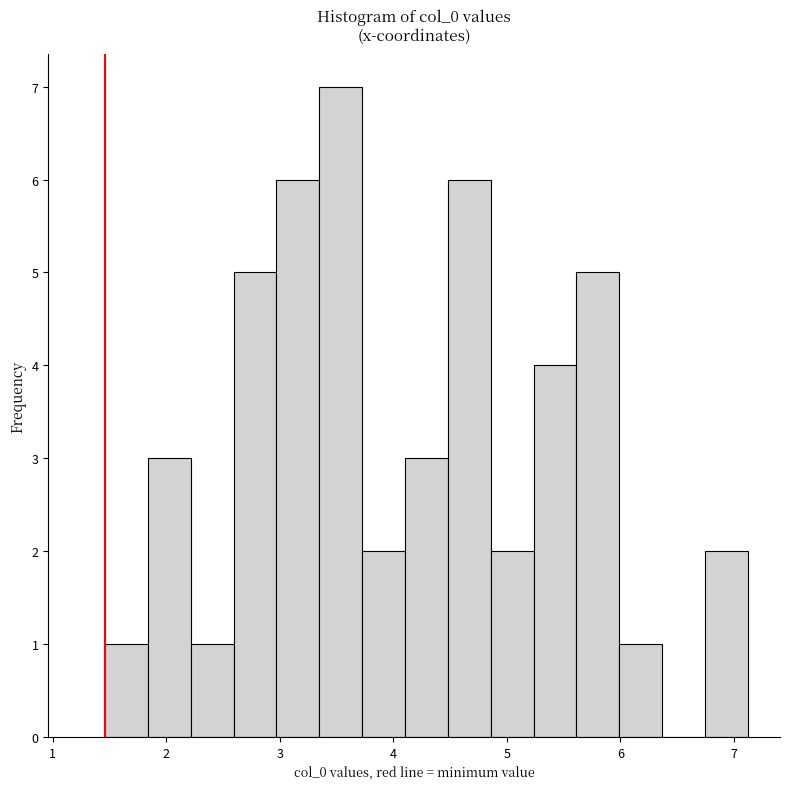

Read against the x-axis, roughly where is the centre of the tallest bar?

3.5